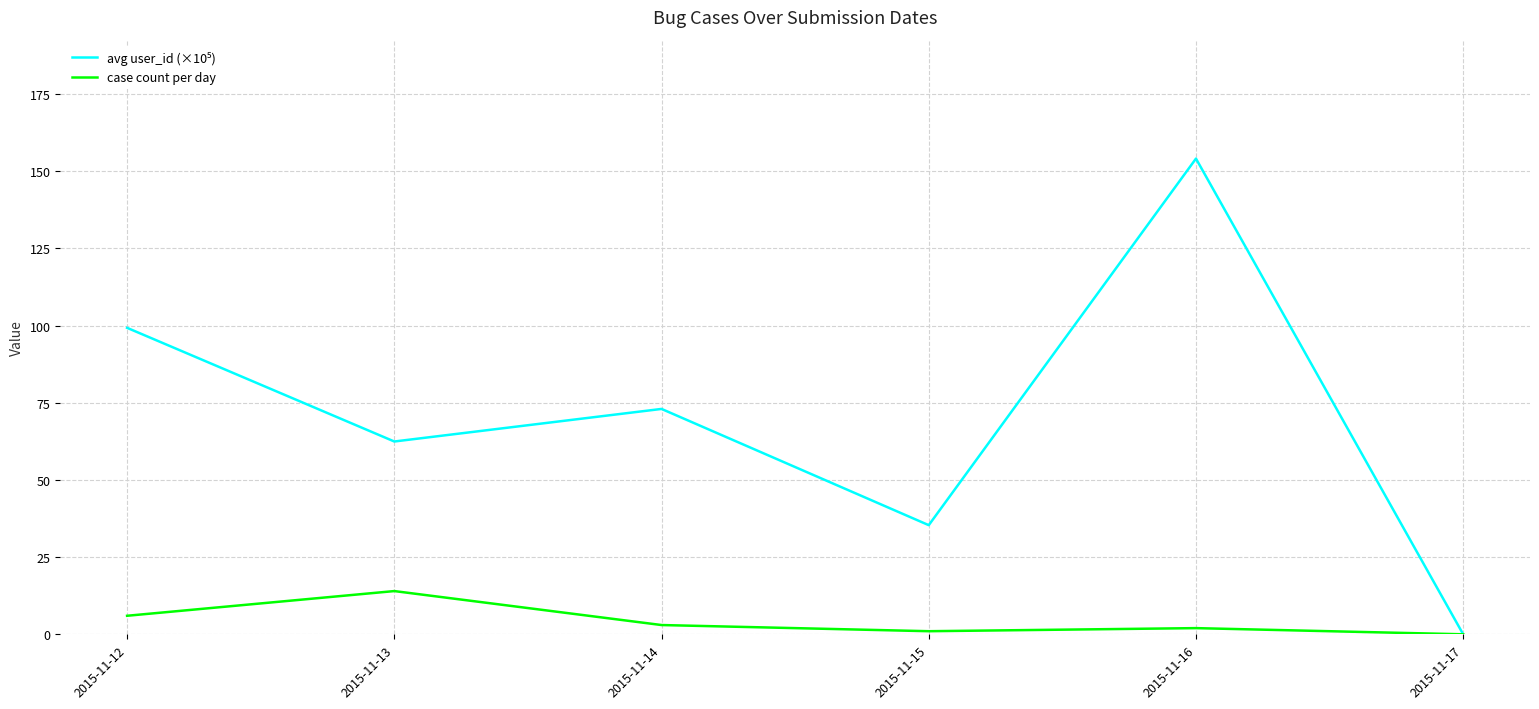

What is the difference between the maximum and minimum values in the case count per day series?

14.0